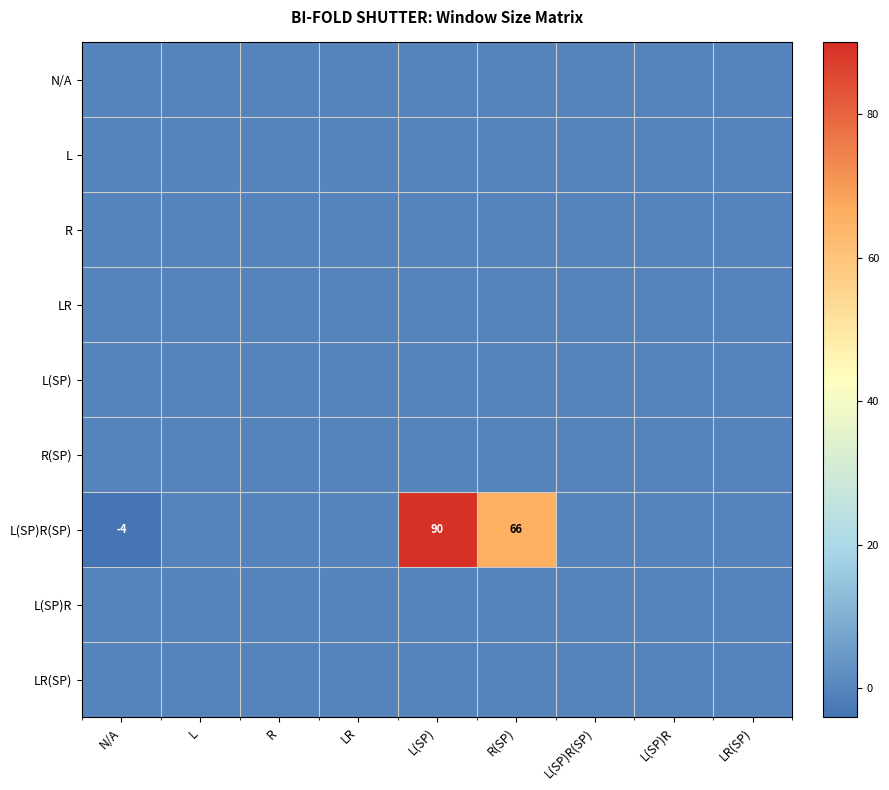

What is the greatest value displayed?

90